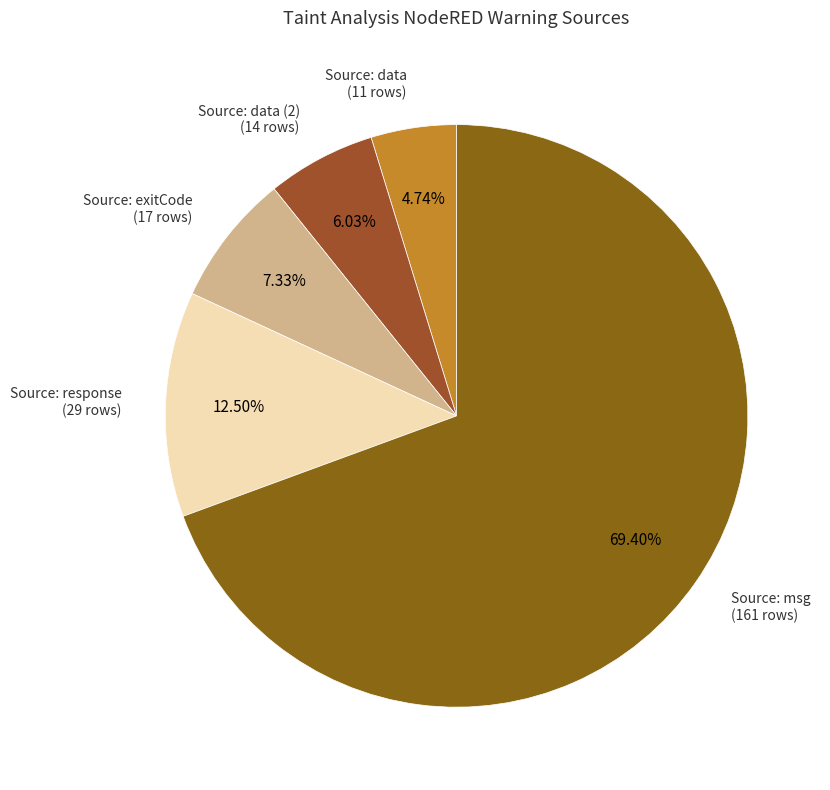

Which category accounts for the majority?

Source: msg